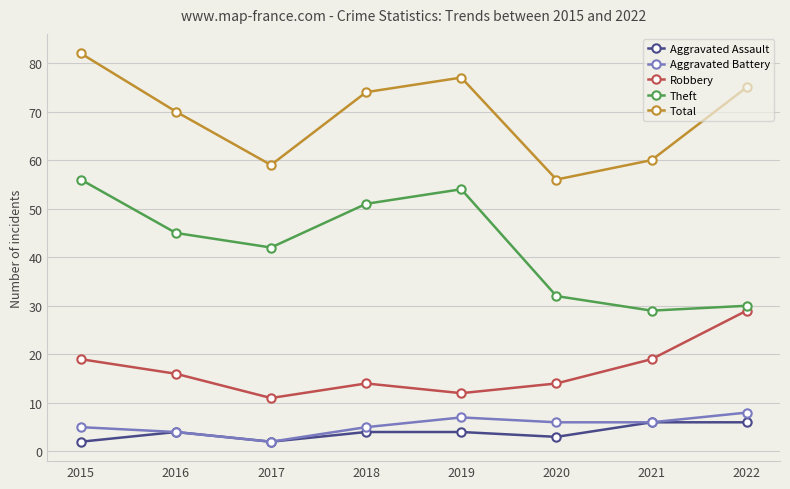

What is the difference between the maximum and minimum values in the Total series?

26